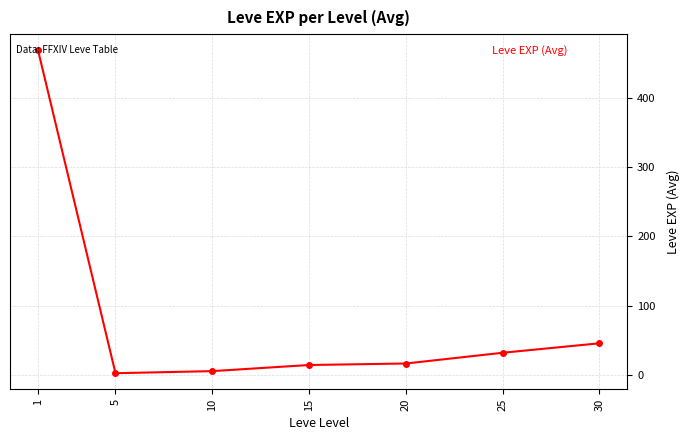

True or false: there are more than 2 points higher than both neighbors.

False